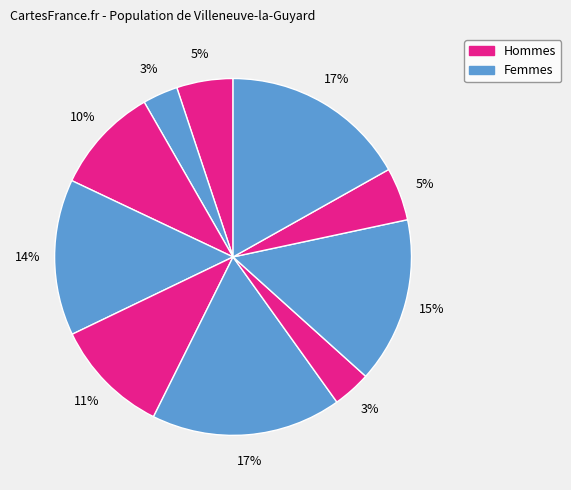

How many slices are in this pie chart?

10